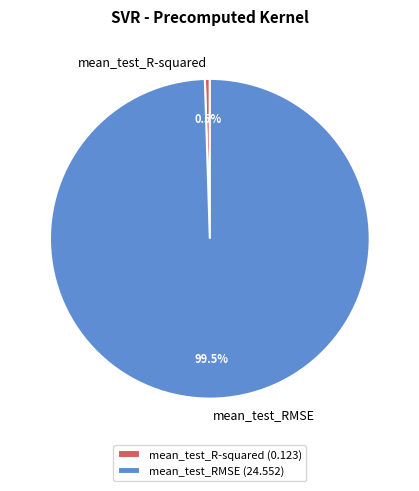

Is mean_test_R-squared the majority of the pie?

No